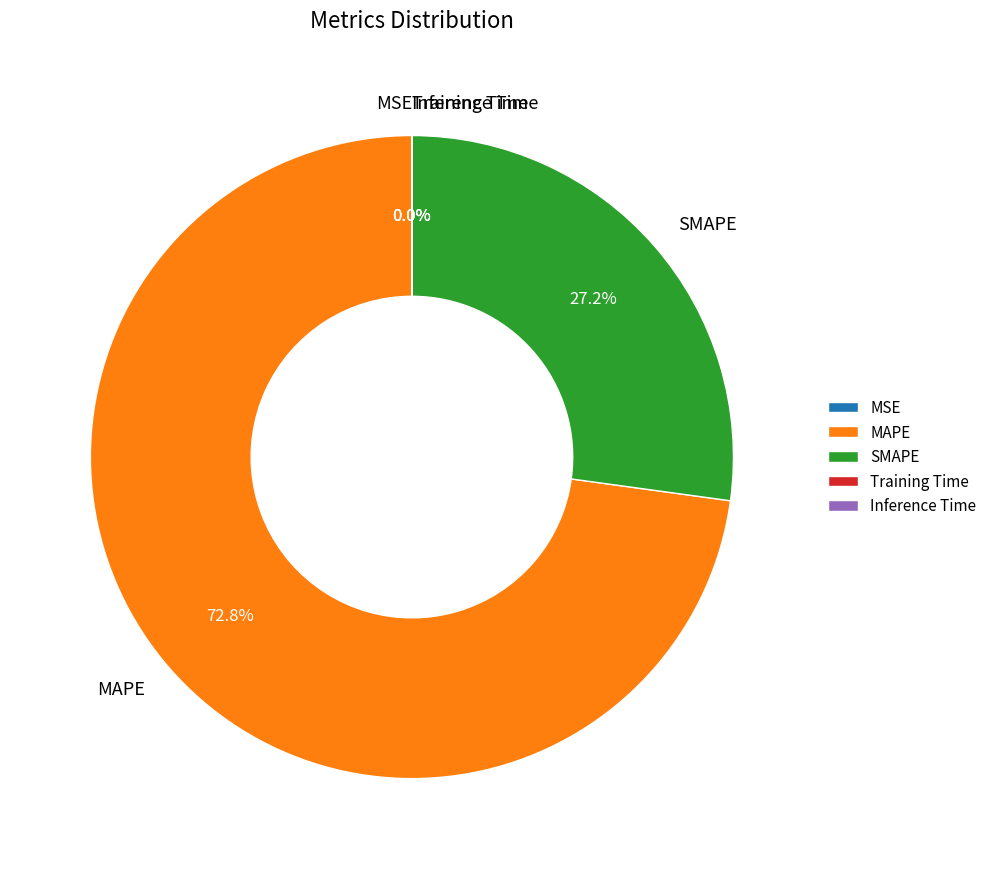

Does SMAPE account for over 50% of the chart?

No